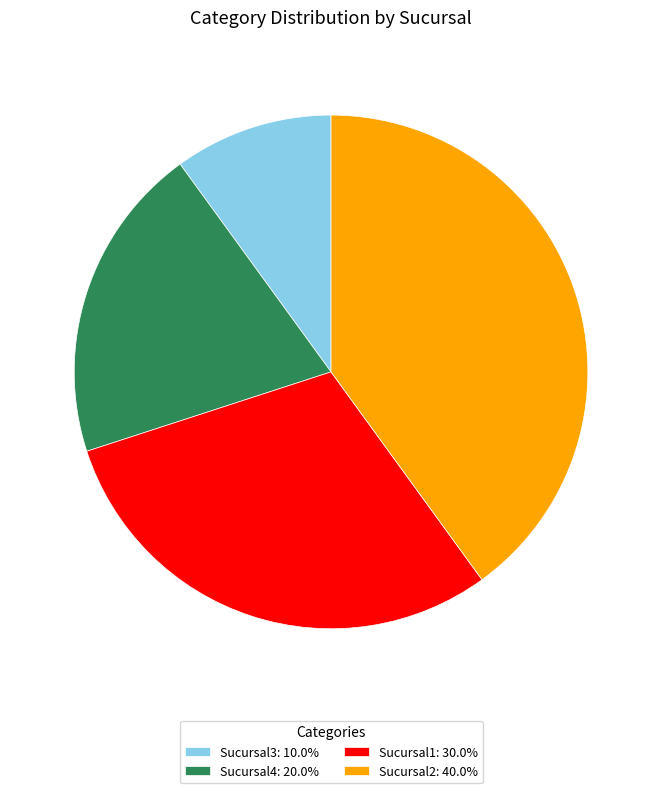

Is there a majority slice in this chart?

No